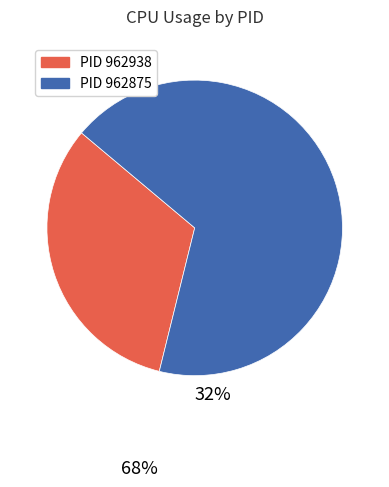

Does any single category account for the majority?

Yes